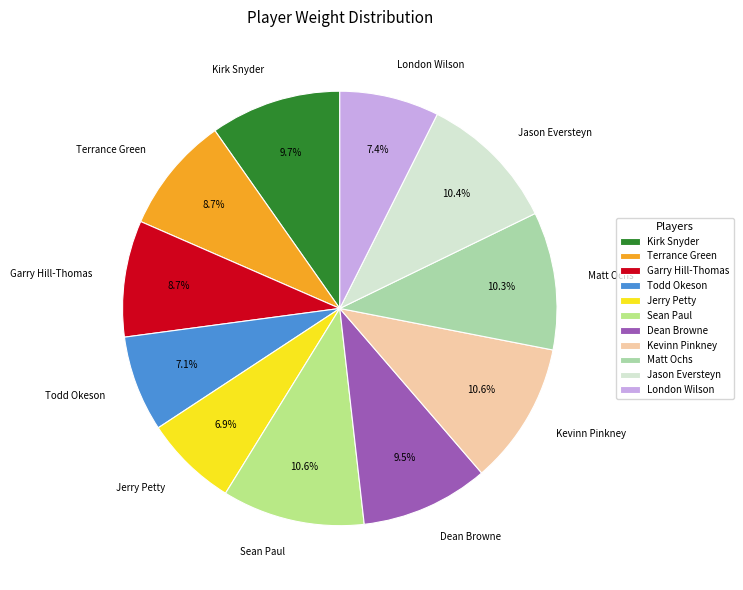

True or false: London Wilson accounts for 12% of the total.

False